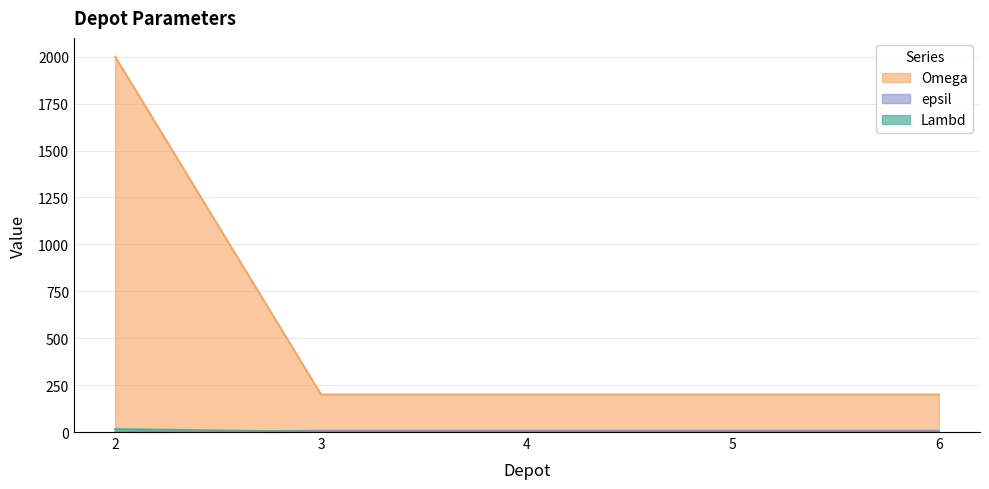

At which label does epsil reach its peak?

2